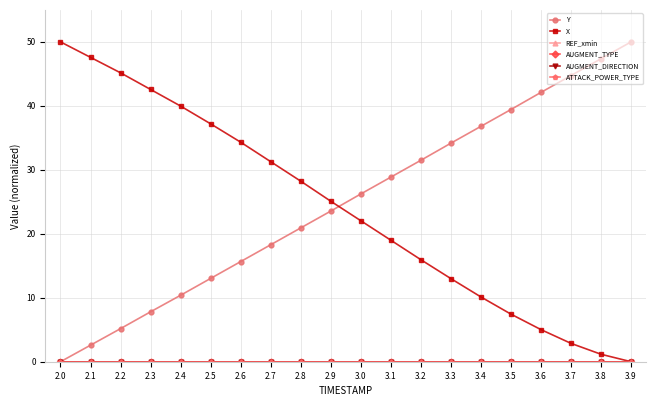

At how many categories does at least one series exceed 8?

20